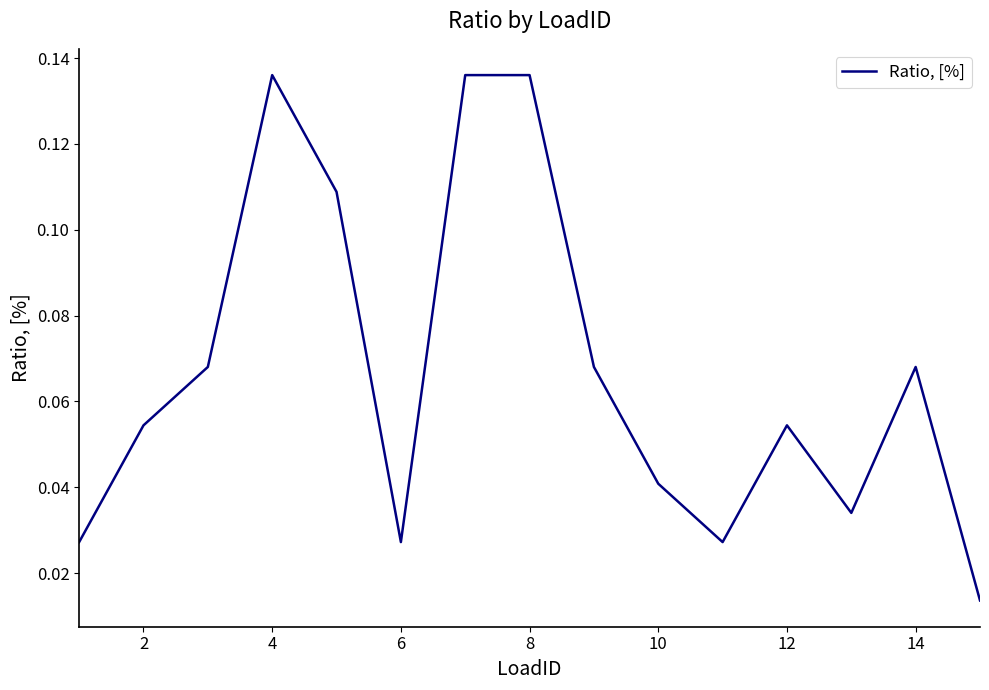

The chart shows a value of 0.2 at 8. True or false?

False